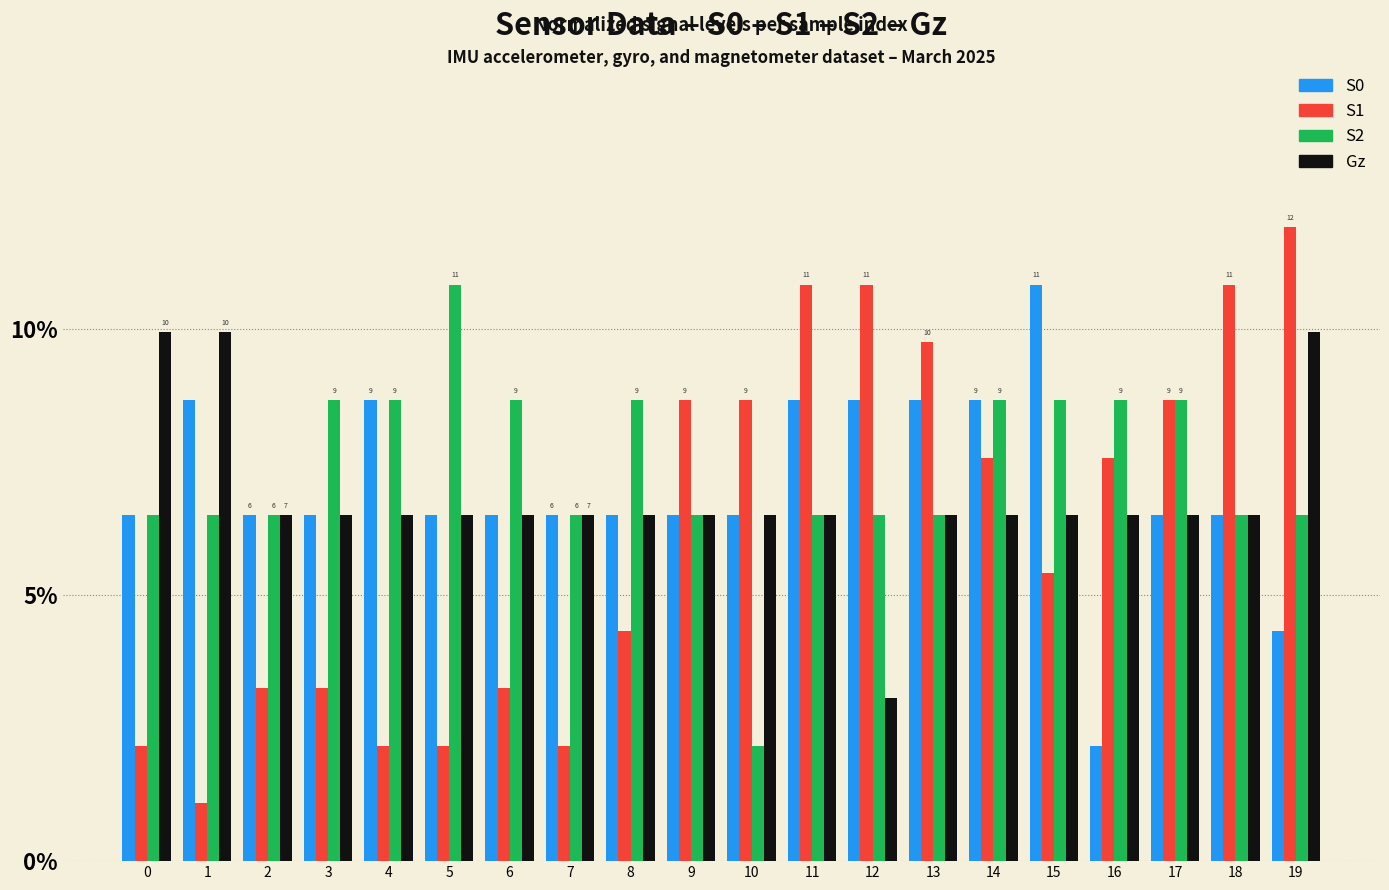

How many series are shown in this chart?

4